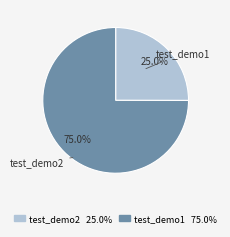

Is there any slice that represents more than half of the pie?

Yes